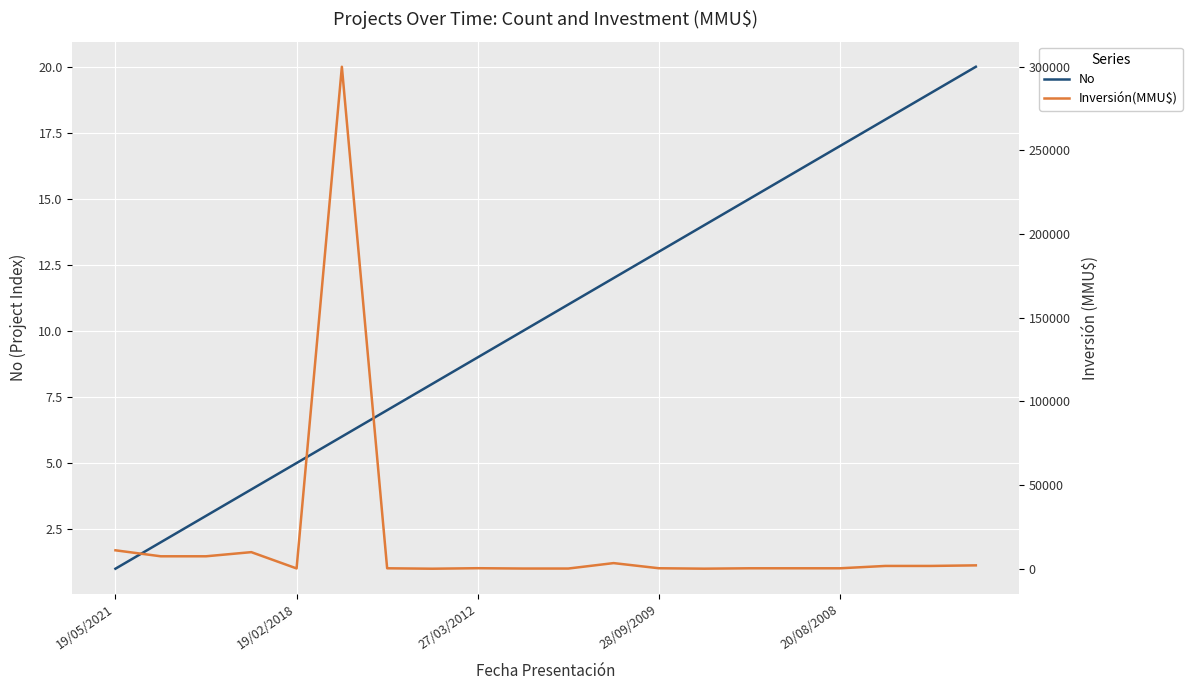

At which label does No reach its minimum?

19/05/2021